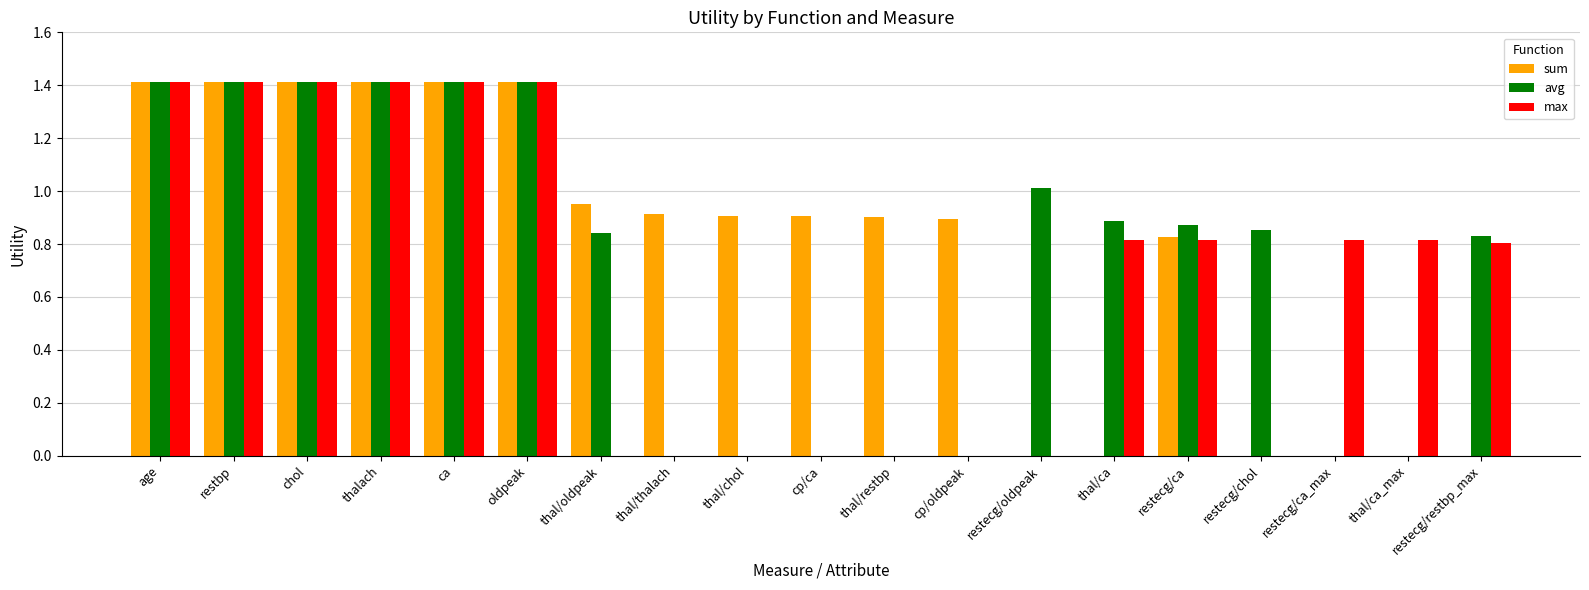

What is the sum of the sum values at oldpeak and thal/chol?

2.3